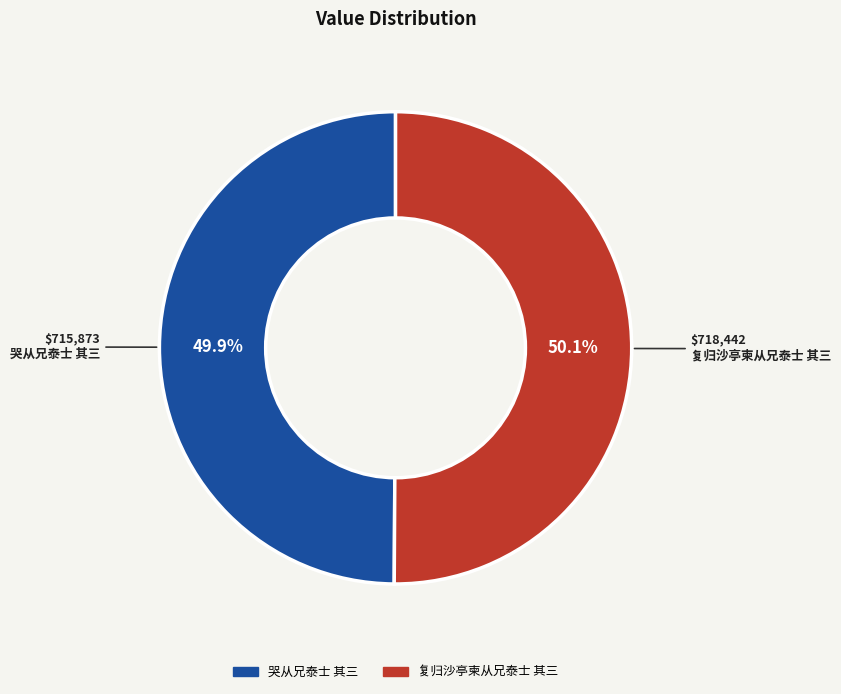

What portion of the pie excludes 复归沙亭柬从兄泰士 其三?

49.9%